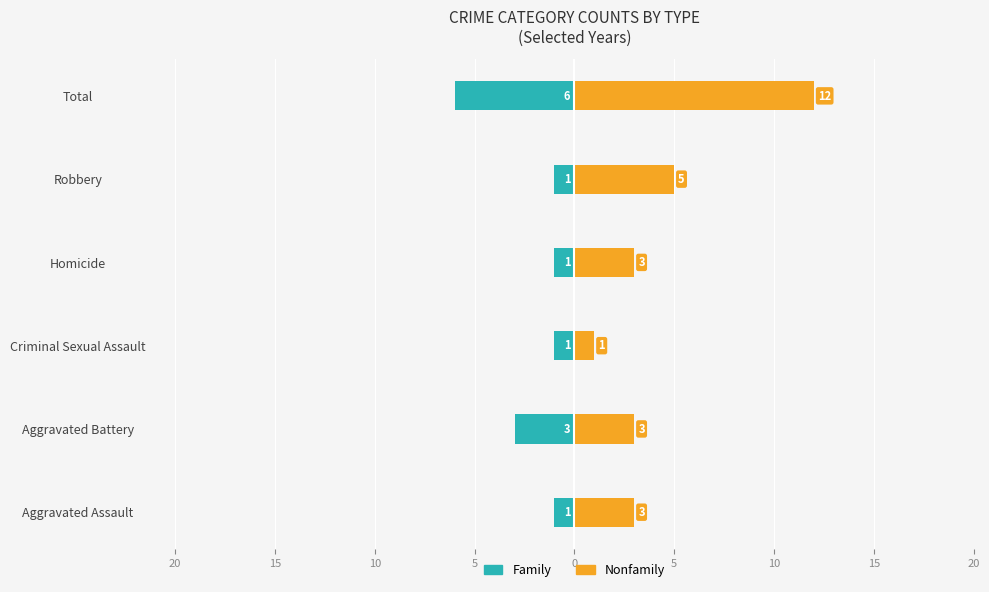

The Nonfamily series shows 2 at Aggravated Assault. True or false?

False